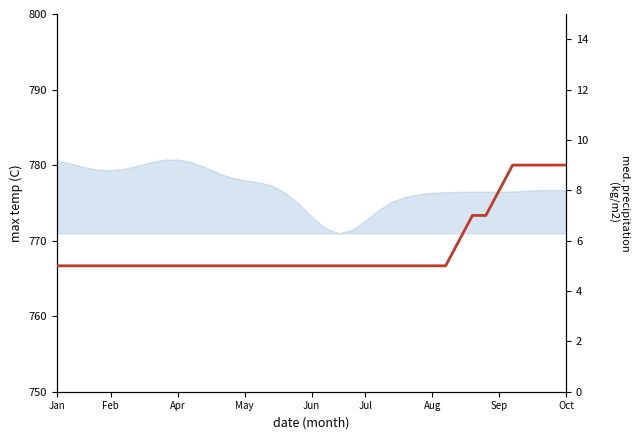

What is the difference between the maximum and minimum values?

4